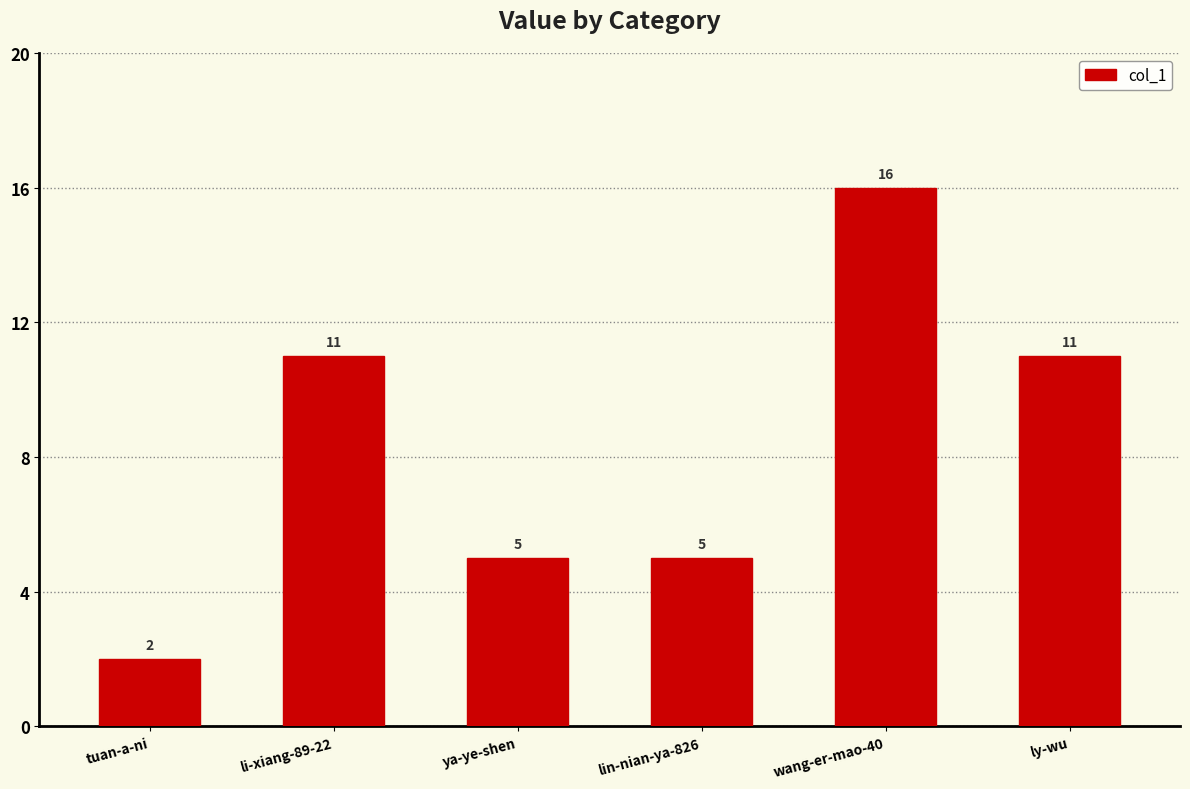

Reading right to left, what are all the values shown in this chart?

ly-wu=11	wang-er-mao-40=16	lin-nian-ya-826=5	ya-ye-shen=5	li-xiang-89-22=11	tuan-a-ni=2